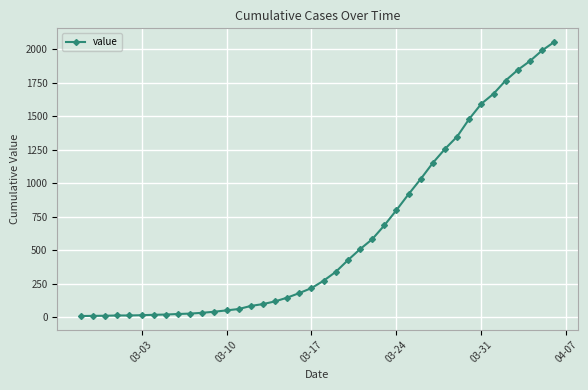

What is the greatest value displayed?

2052